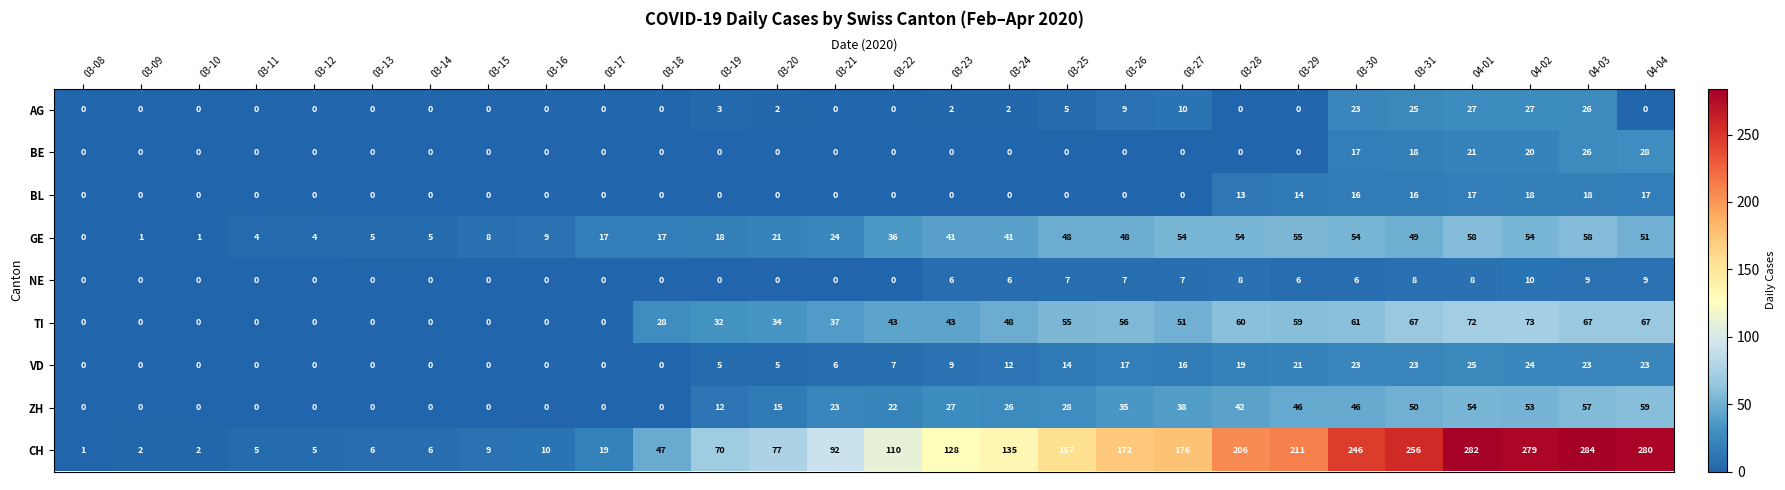

At which label does CH reach its peak?

04-03